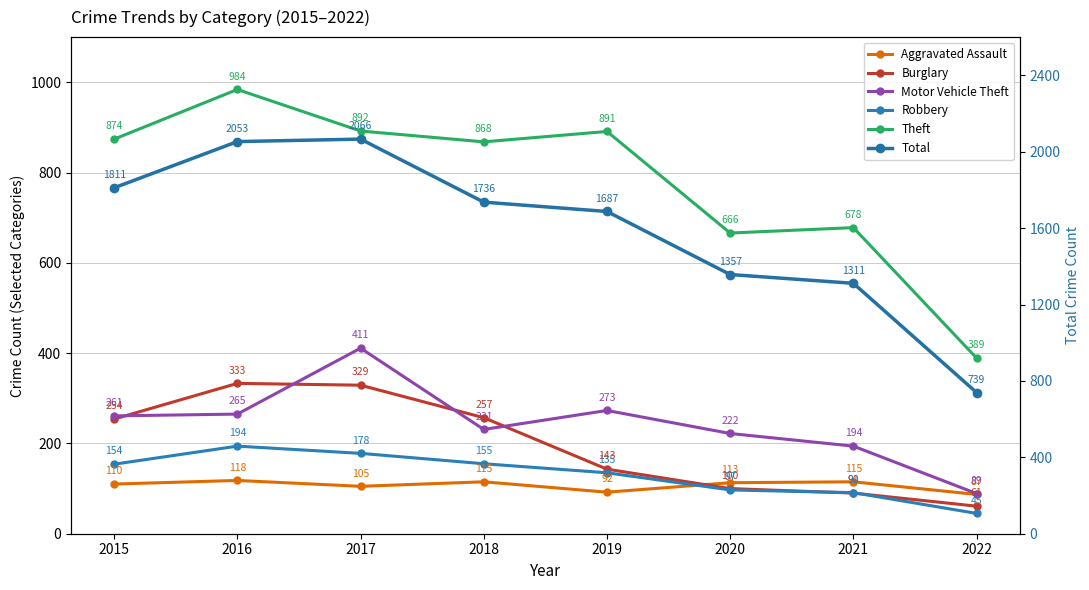

What is the difference between the maximum and minimum values in the Motor Vehicle Theft series?

322